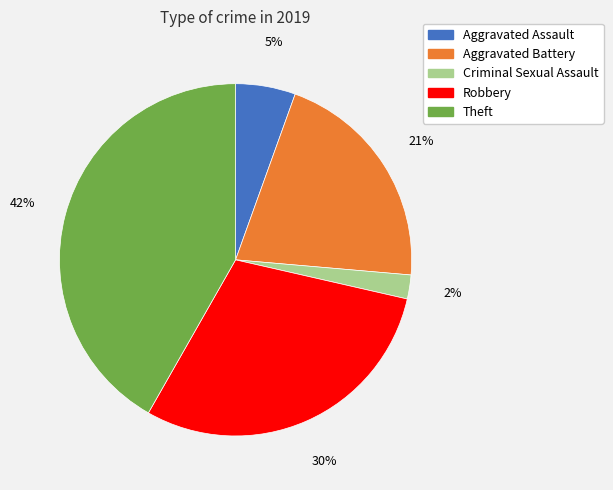

How many slices are in this pie chart?

5